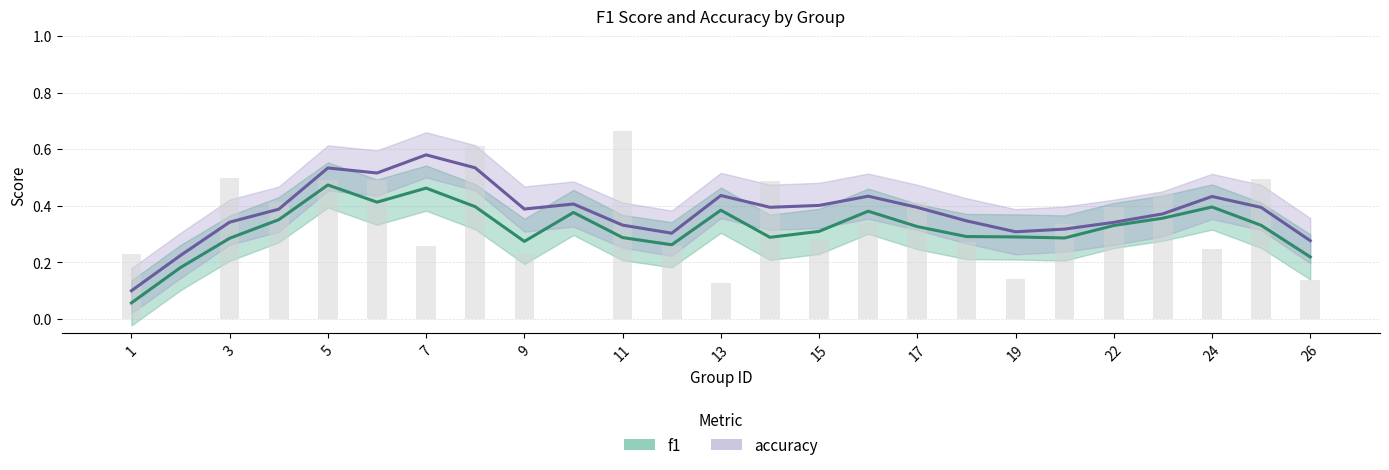

Reading left to right, list all the values displayed in this chart.

0.2	0.0	0.5	0.4	0.5	0.5	0.3	0.6	0.2	0.0	0.7	0.3	0.1	0.5	0.3	0.3	0.4	0.3	0.1	0.3	0.4	0.4	0.2	0.5	0.1